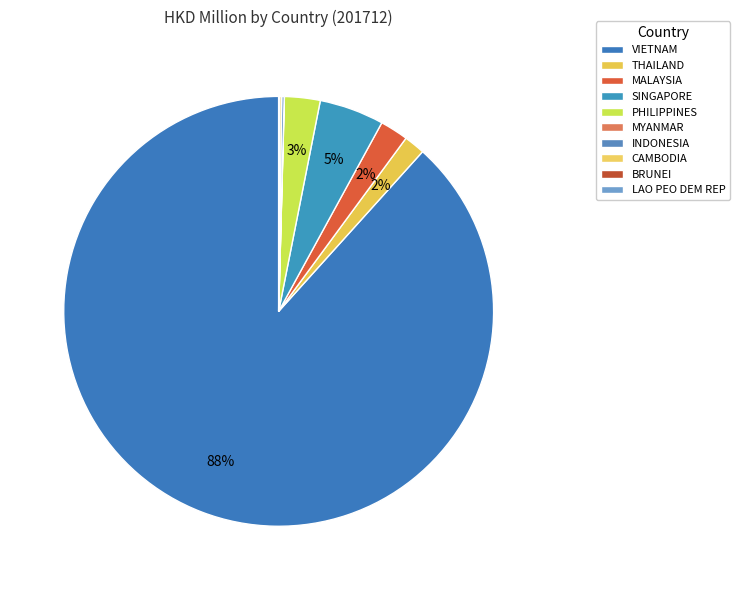

Which slice represents more than half of the pie?

VIETNAM